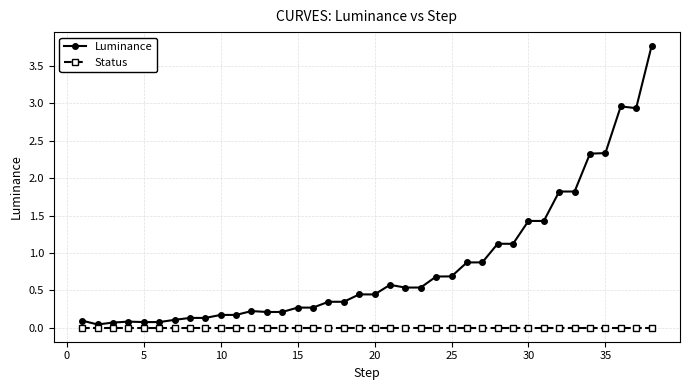

Does the chart display data point markers on the line(s)?

Yes